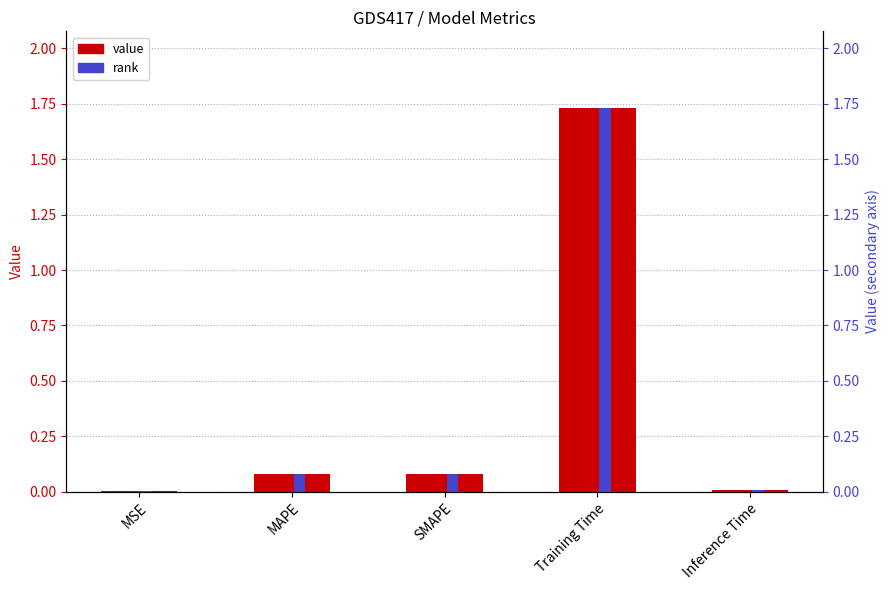

True or false: col_1 (secondary) has a value of 0.0 at Inference Time.

False